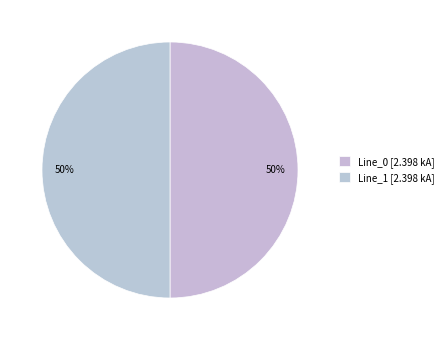

Which category has the biggest portion of the pie?

Line_1